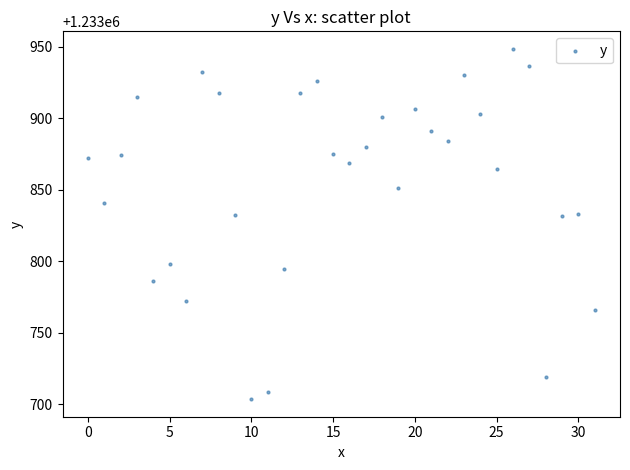

What is the range of Y values (max minus min)?

245.1